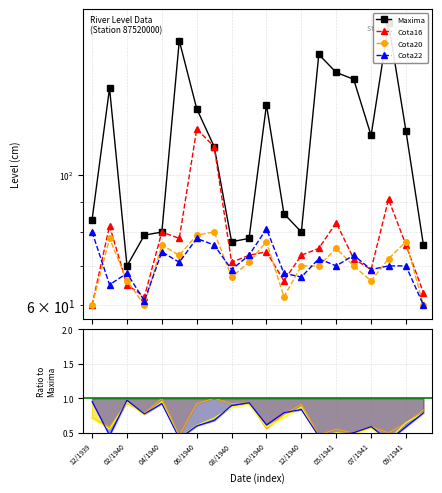

How many interior local valleys does the Cota16 series have?

5